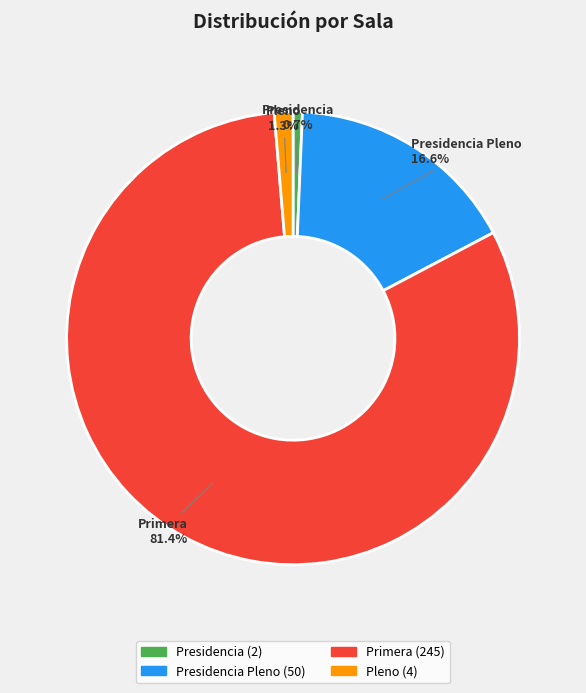

Which slice represents more than half of the pie?

Primera